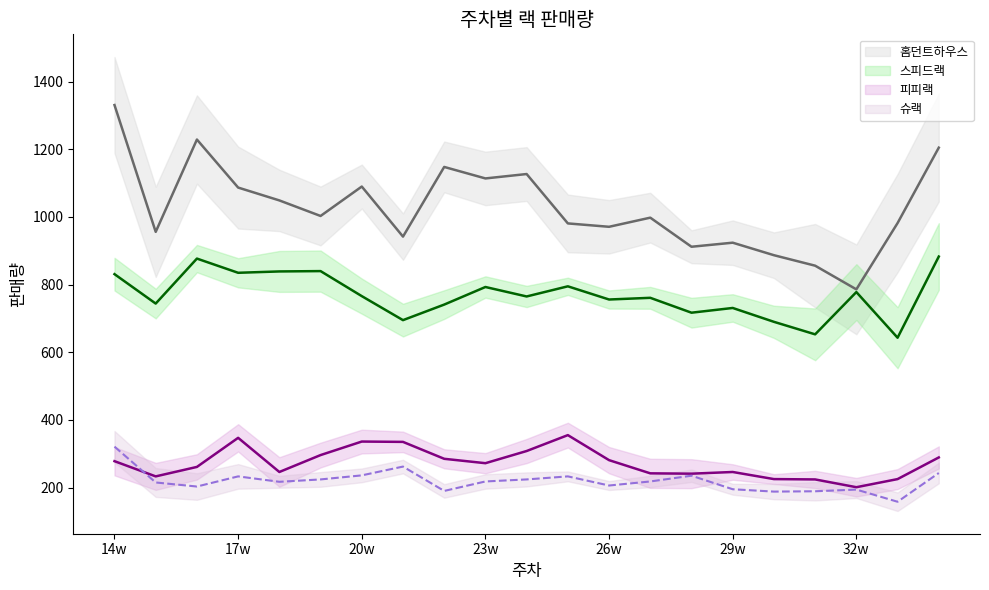

At which category is the sum across all series the highest?

14w